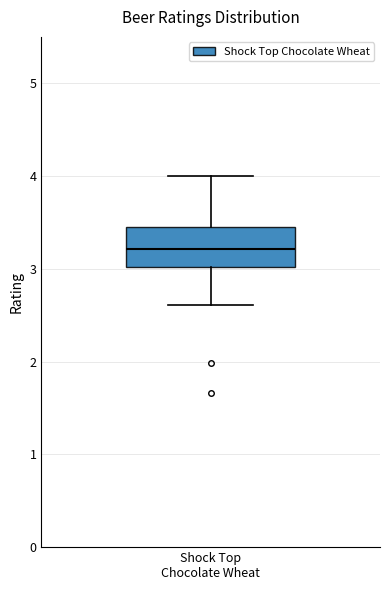

Read this box plot against the y-axis: the position of the median line, the range covered by the box, and the ends of both whiskers. The values are not printed on the chart, so give them approximately, as read against the axis.

median 3.2, box 3.0 to 3.5, whiskers 2.6 to 4.0